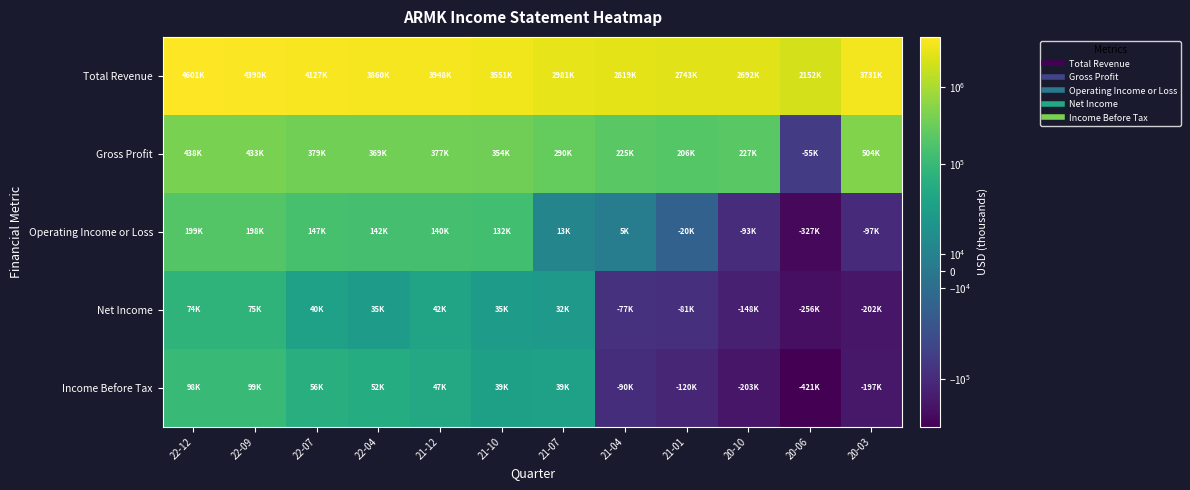

Reading left to right, transcribe all the data shown in this chart.

Total Revenue: 22-12=4601000	22-09=4390500	22-07=4127400	22-04=3860500	21-12=3948300	21-10=3551300	21-07=2981200	21-04=2819700	21-01=2743800	20-10=2692200	20-06=2152300	20-03=3731600
Gross Profit: 22-12=438900	22-09=433000	22-07=379600	22-04=369300	21-12=377300	21-10=354100	21-07=290100	21-04=225500	21-01=206300	20-10=227900	20-06=-55700	20-03=504900
Operating Income or Loss: 22-12=199600	22-09=198300	22-07=147900	22-04=142000	21-12=140300	21-10=132400	21-07=13400	21-04=5400	21-01=-20500	20-10=-93900	20-06=-327600	20-03=-97600
Net Income: 22-12=74200	22-09=75800	22-07=40300	22-04=35700	21-12=42600	21-10=35400	21-07=32600	21-04=-77600	21-01=-81200	20-10=-148600	20-06=-256400	20-03=-202300
Income Before Tax: 22-12=98300	22-09=99700	22-07=56400	22-04=52300	21-12=47200	21-10=39400	21-07=39600	21-04=-90900	21-01=-120900	20-10=-203100	20-06=-421800	20-03=-197500